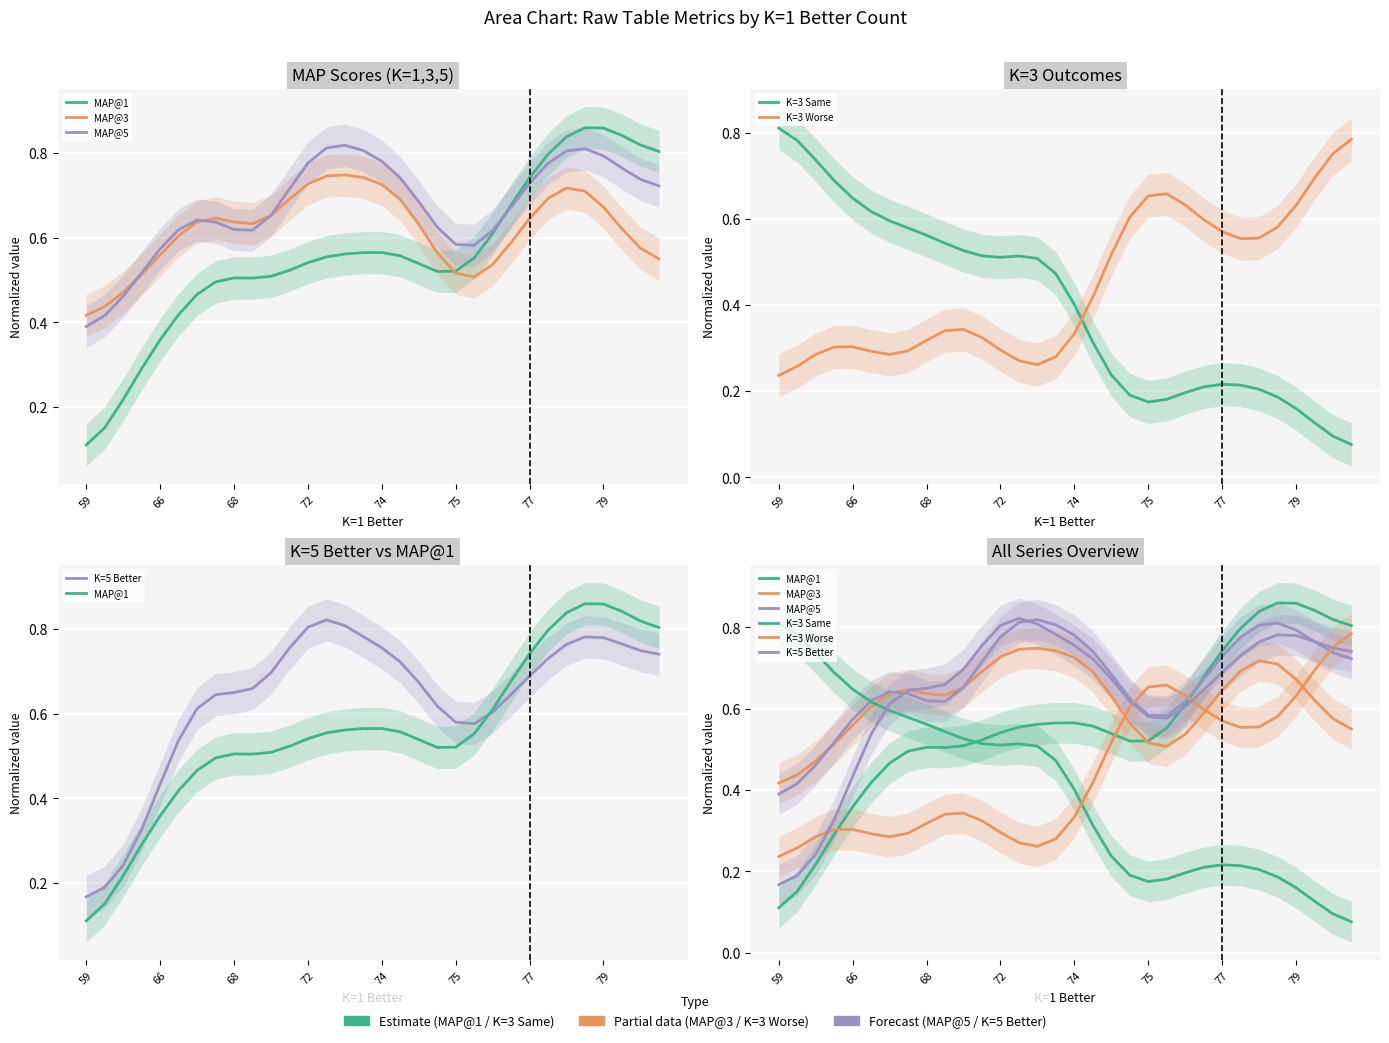

Which series ends up on top after the final intersection of MAP@5 and MAP@1?

MAP@1